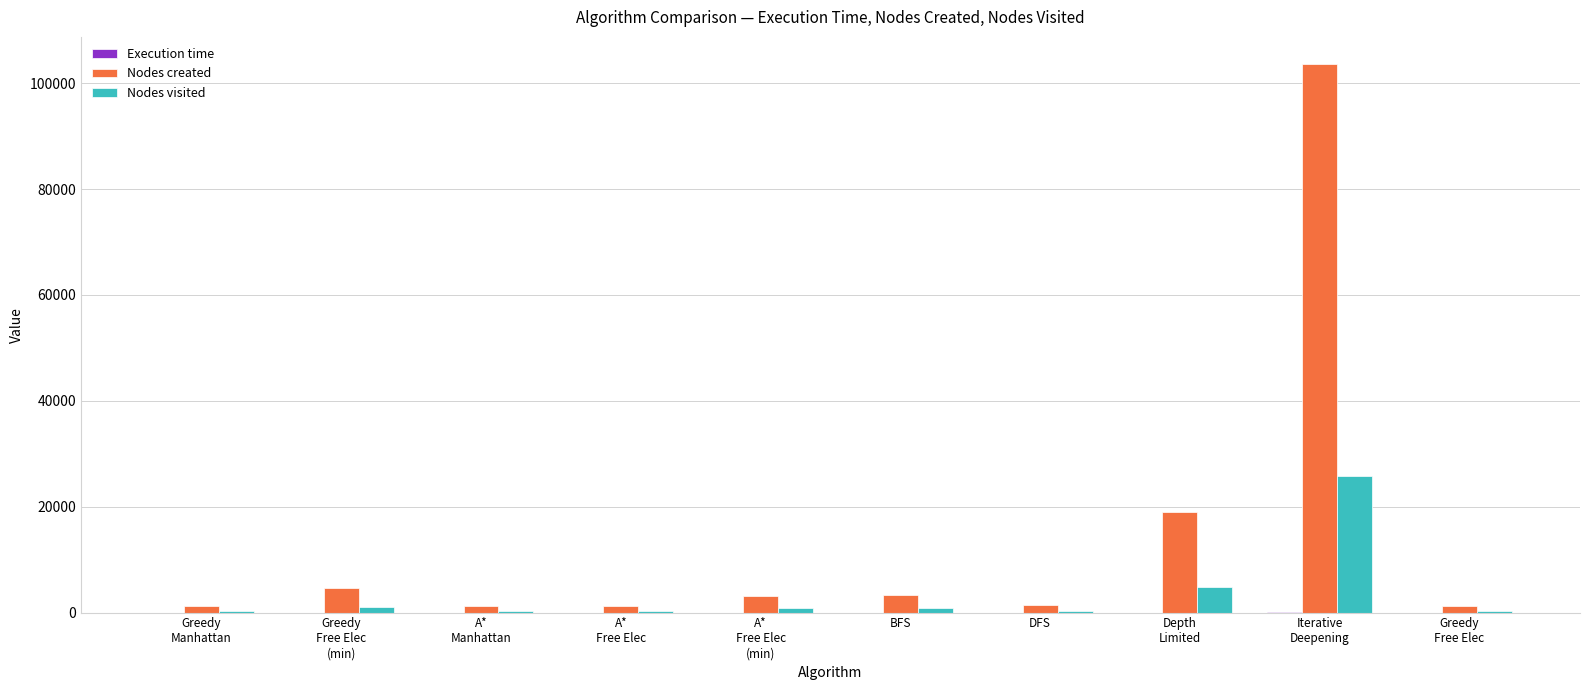

Which series has the largest total across all categories?

Nodes created